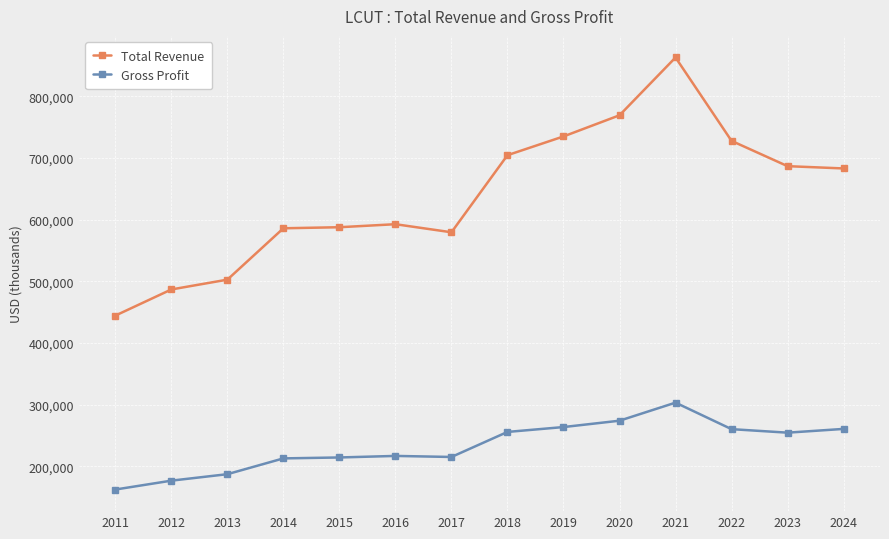

What is the minimum value for Gross Profit?

162400